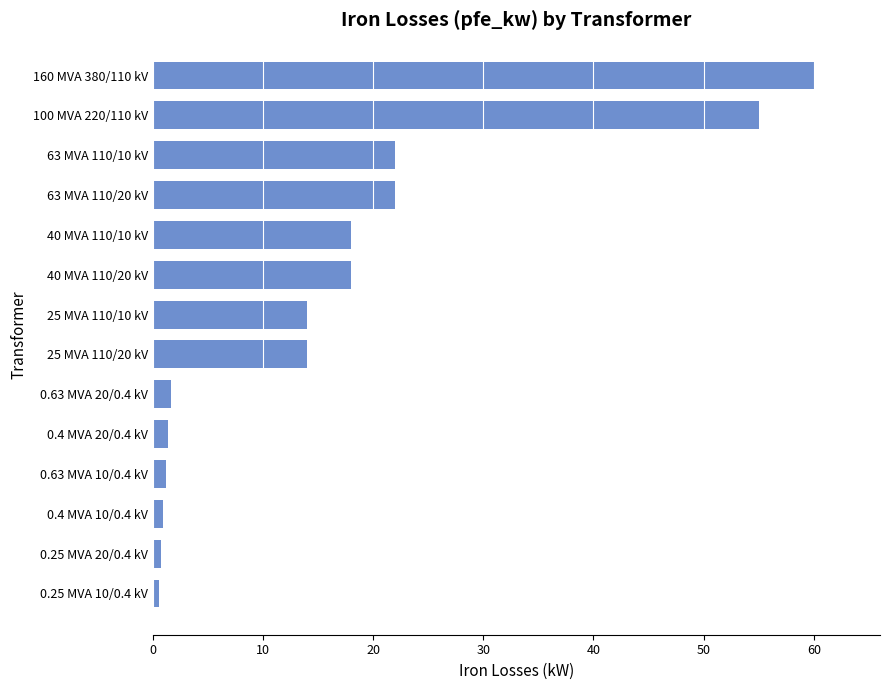

What is the average value?

16.4